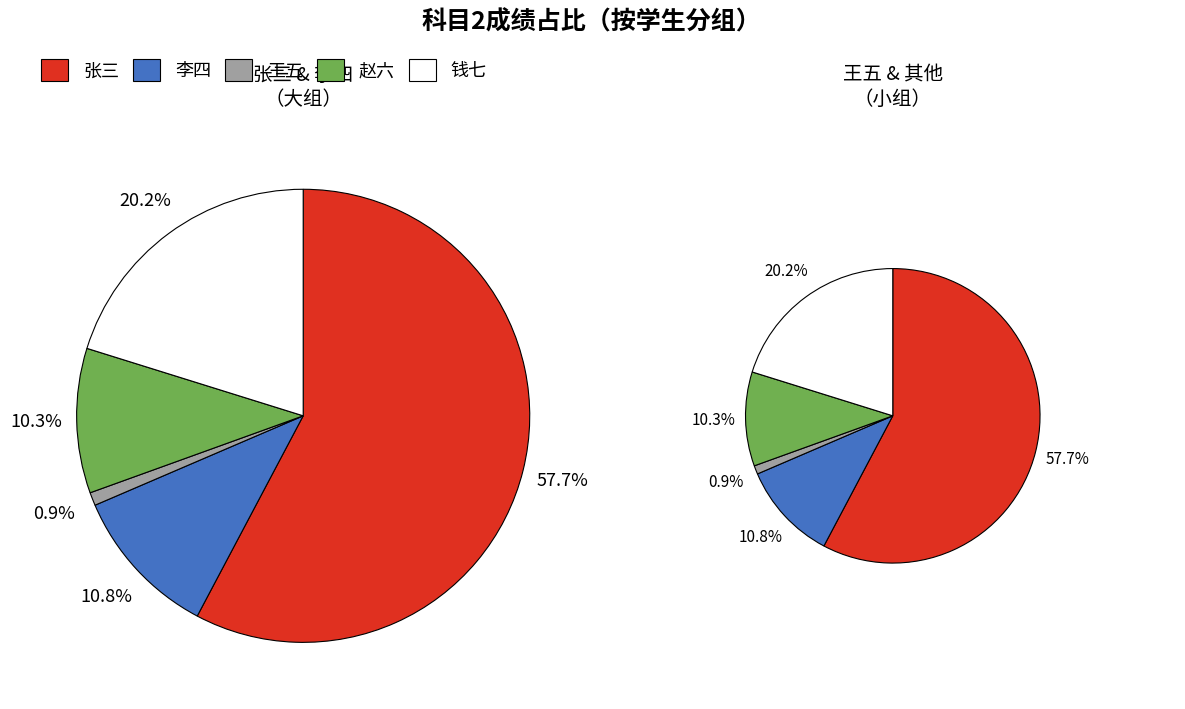

Does 张三 represent more than half of the total?

Yes